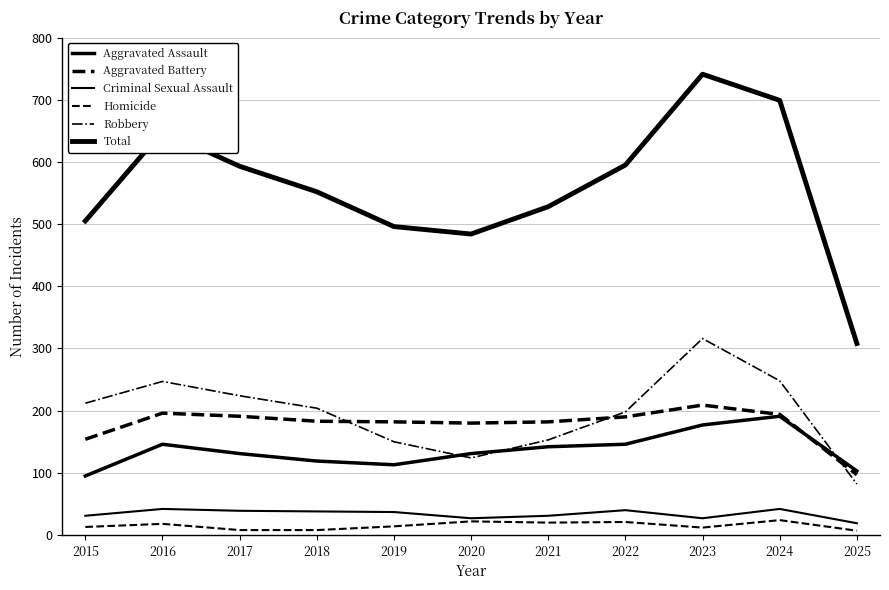

Reading right to left, what are all the values shown in this chart?

Aggravated Assault: 103	191	177	146	142	131	113	119	131	146	95
Aggravated Battery: 97	194	209	190	182	180	182	183	191	196	154
Criminal Sexual Assault: 19	42	27	40	31	27	37	38	39	42	31
Homicide: 7	24	12	21	20	22	14	8	8	18	13
Robbery: 82	248	316	198	153	124	150	204	224	247	212
Total: 308	699	741	595	528	484	496	552	593	649	505